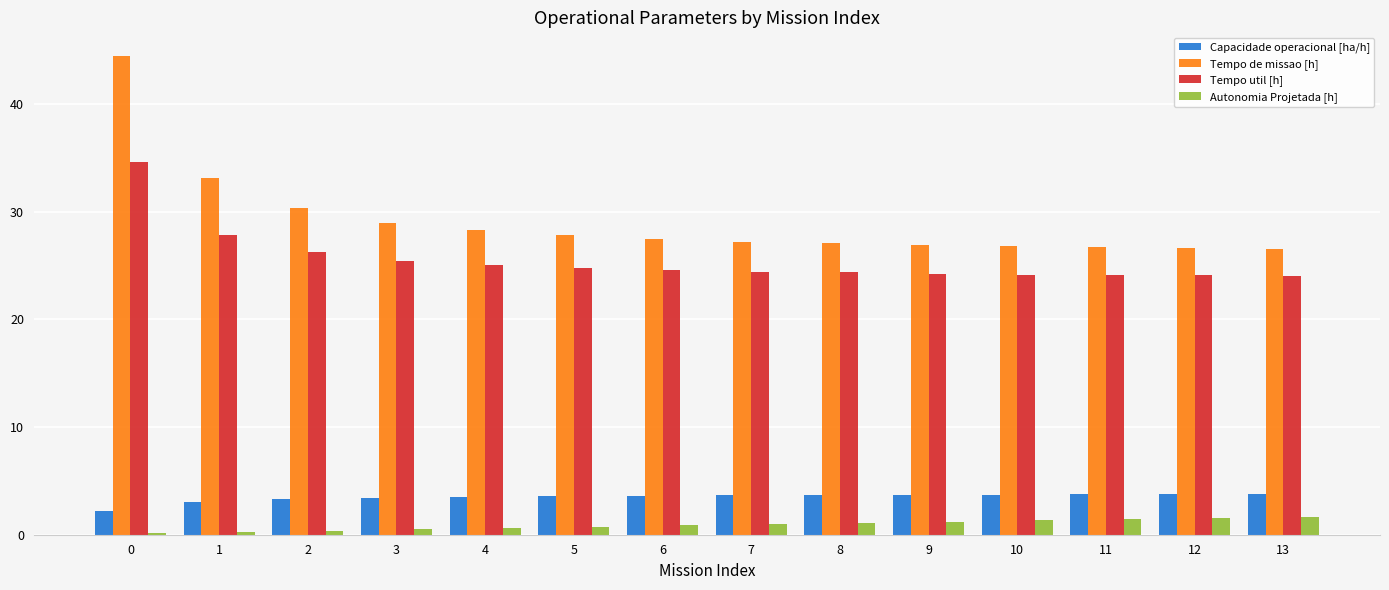

What is the sum of all Tempo de missao [h] values?

408.5